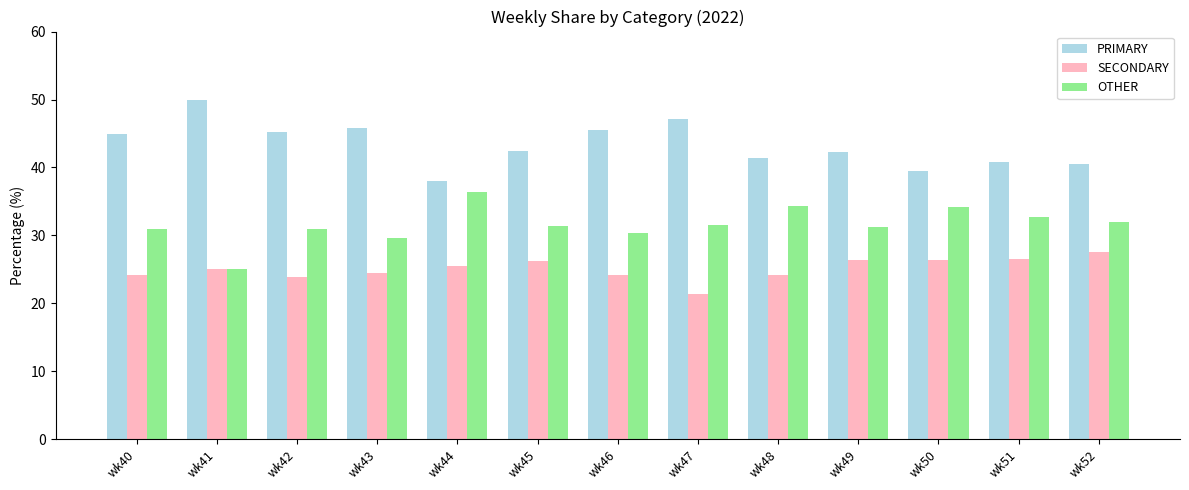

What are all the series names shown in the legend?

PRIMARY, SECONDARY, OTHER